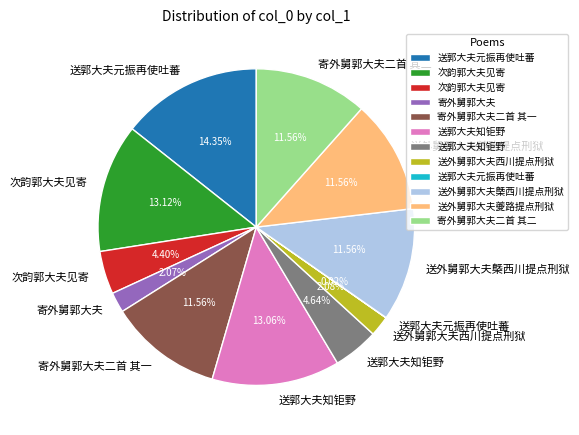

Is there any slice that represents more than half of the pie?

No